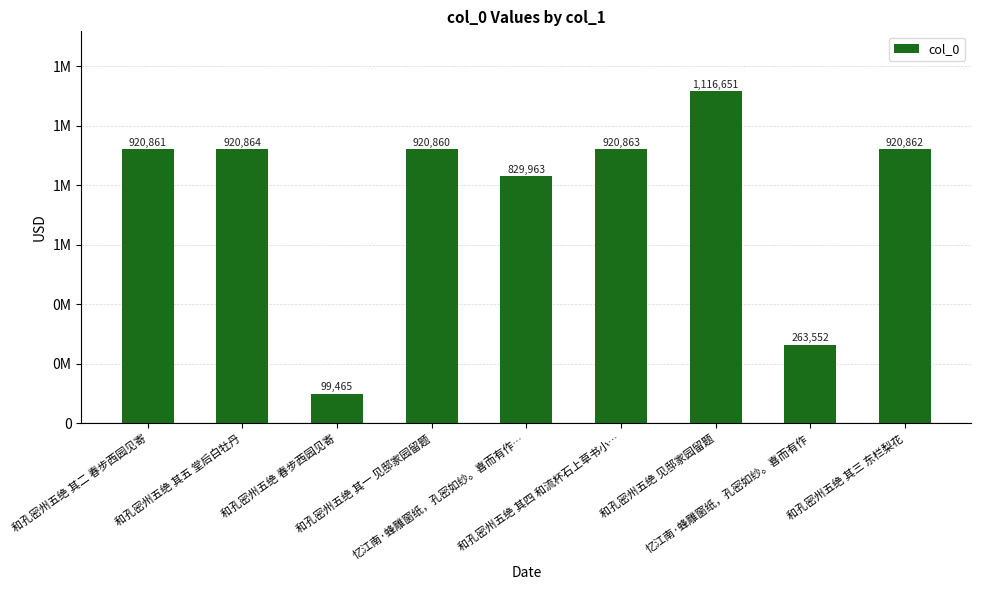

What is the difference between the maximum and minimum values?

1017186